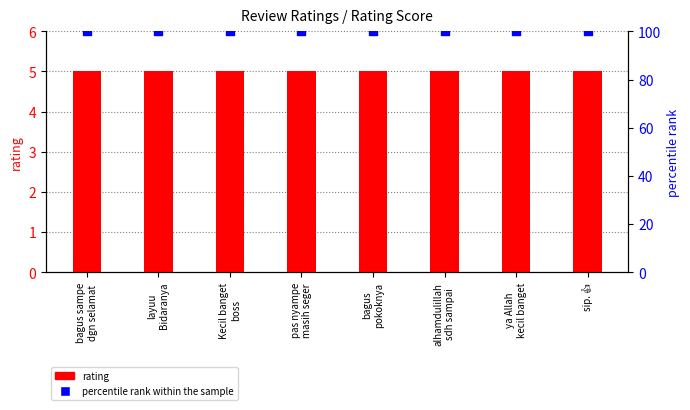

Which series contains the highest Y value?

percentile rank within the sample